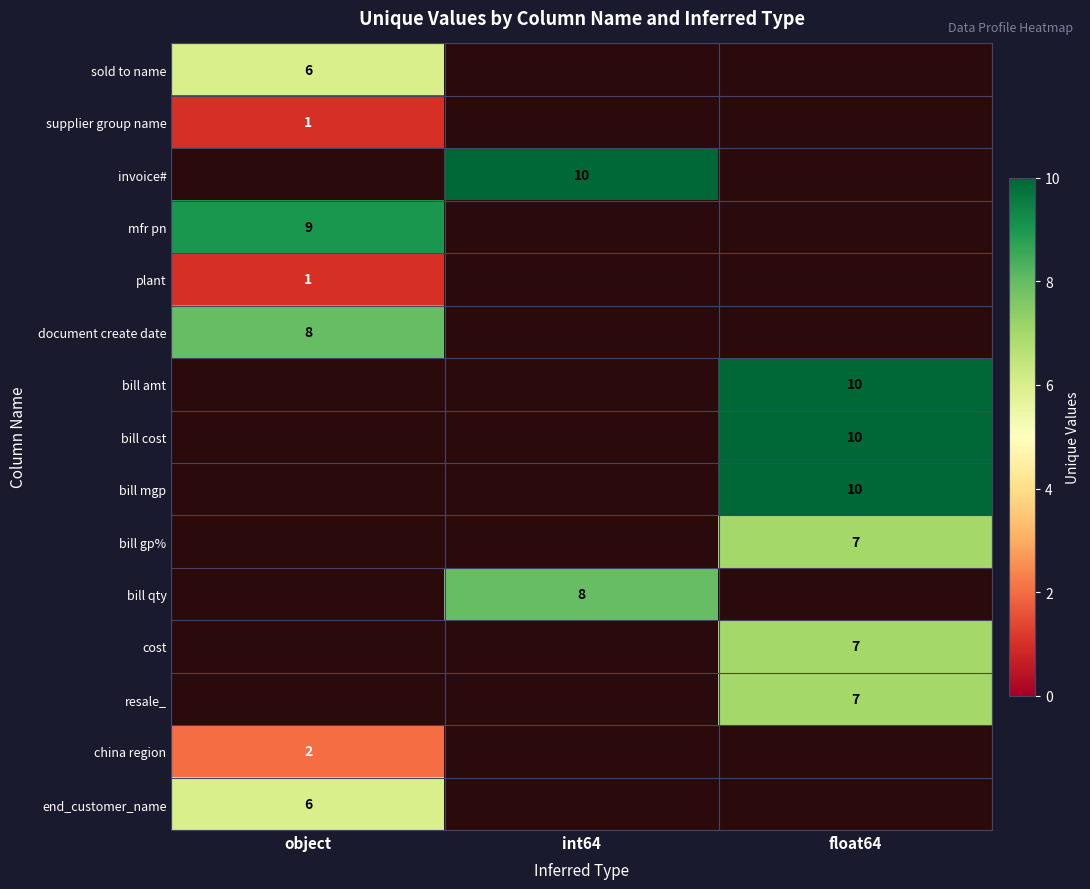

How many data points does each series have?

3